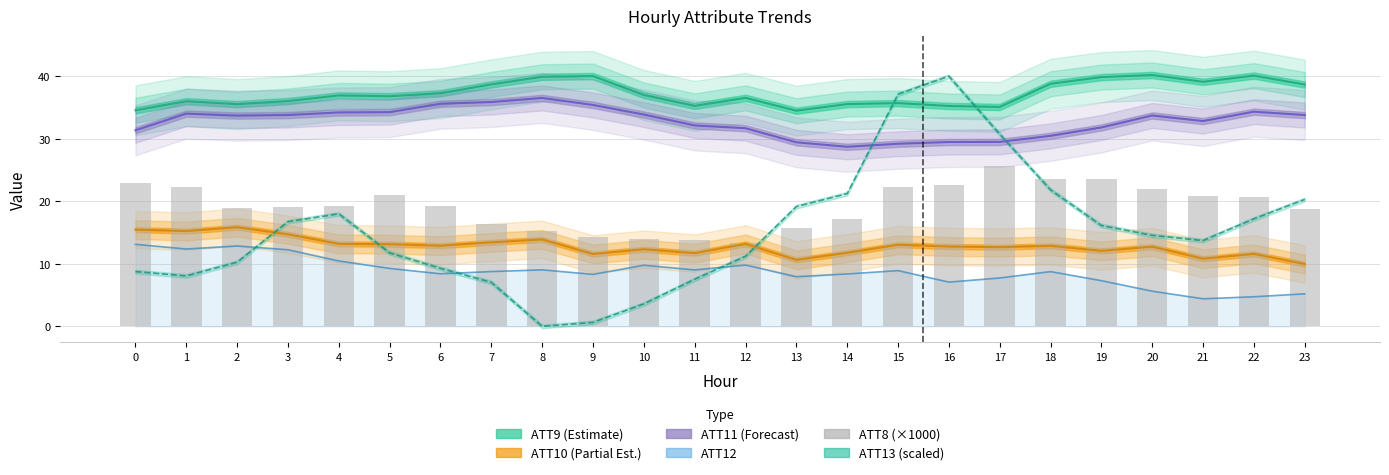

Reading left to right, what are all the values shown in this chart?

ATT12: 13.1	12.4	12.9	12.2	10.5	9.3	8.4	8.8	9.0	8.3	9.8	9.0	9.8	7.9	8.4	8.9	7.1	7.7	8.8	7.3	5.6	4.4	4.7	5.2
ATT13 (scaled): 8.8	8.1	10.3	16.7	18.0	11.8	9.3	7.0	0.0	0.6	3.6	7.5	11.2	19.2	21.2	37.1	40.0	30.7	21.8	16.1	14.6	13.7	17.2	20.3
ATT8 (×1000): 23.0	22.3	19.0	19.1	19.2	21.0	19.3	16.4	15.2	14.3	13.9	13.8	13.4	15.7	17.2	22.3	22.6	25.6	23.6	23.5	22.0	20.9	20.7	18.8